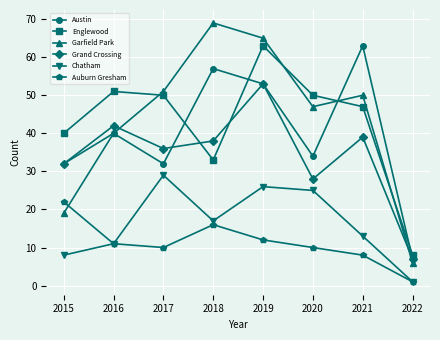

At which category does the chart reach its peak across all series?

2018